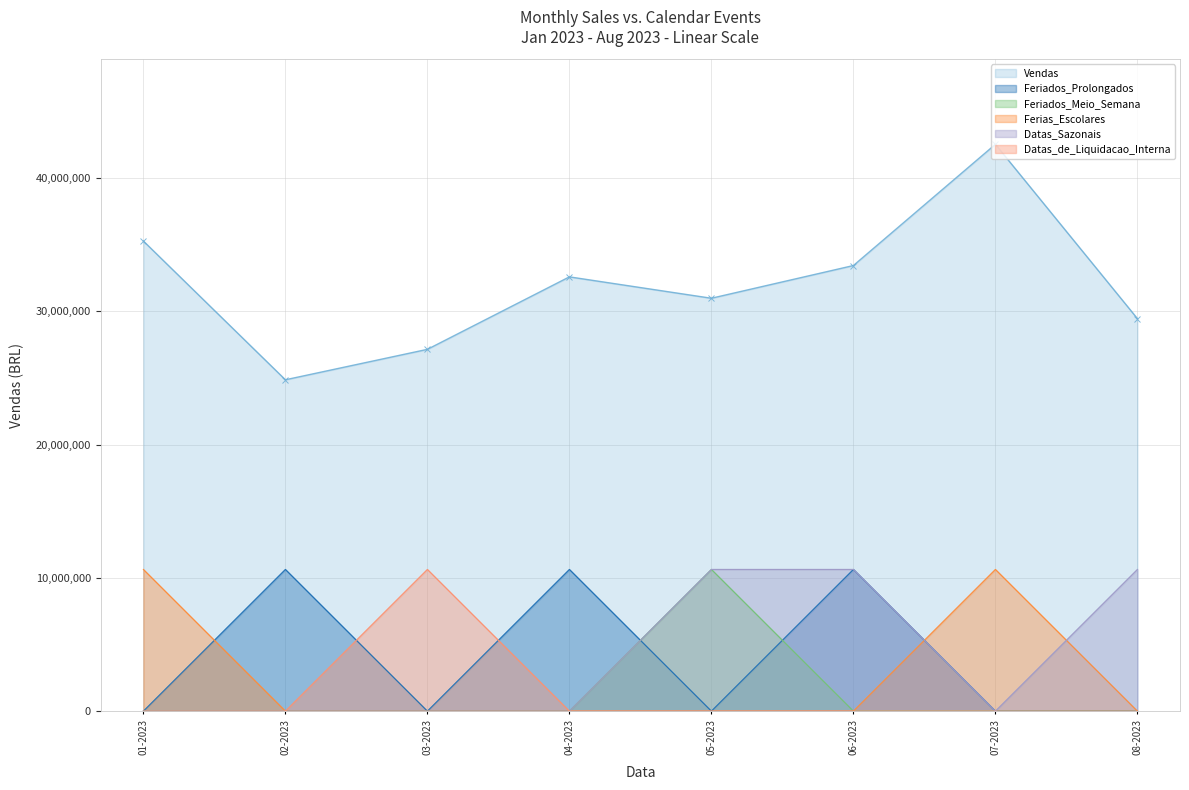

At which category is the sum across all series the highest?

06-2023